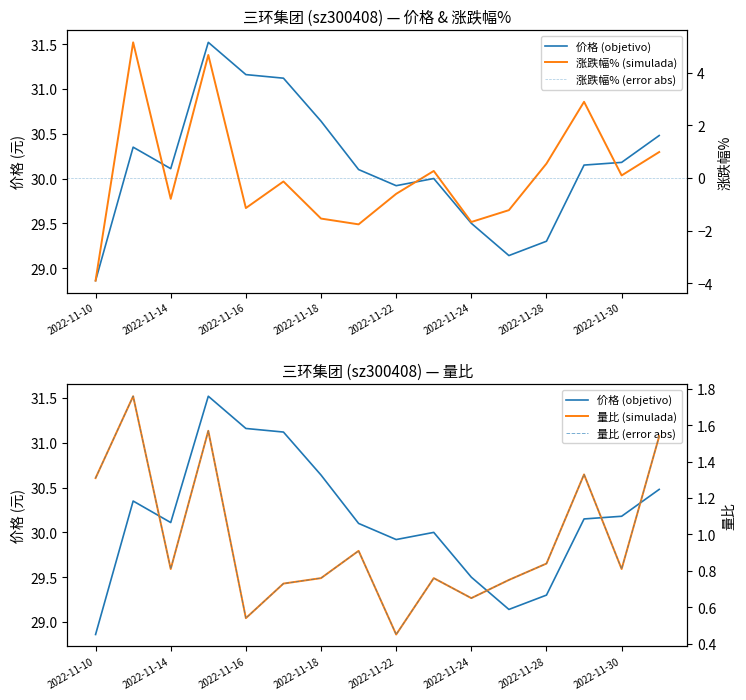

List the series in order of their peak value, lowest first.

量比, 涨跌幅%, 价格